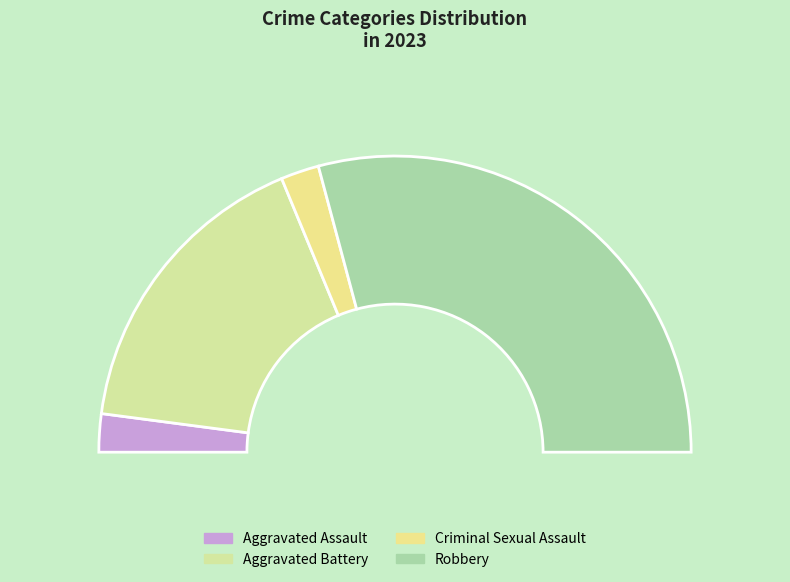

Rank the categories by value from highest to lowest.

Robbery, Aggravated Battery, Aggravated Assault, Criminal Sexual Assault